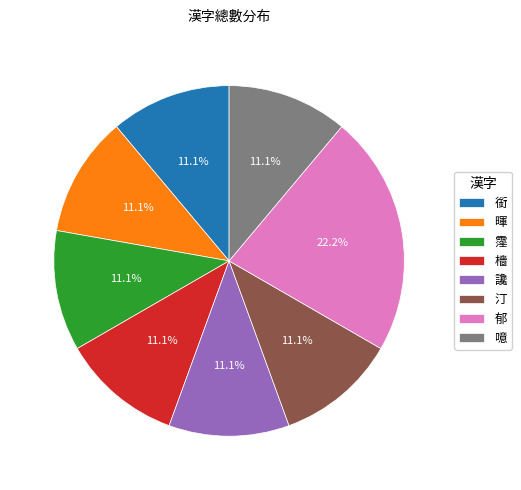

To the nearest percent, what portion does 暉 represent?

11%